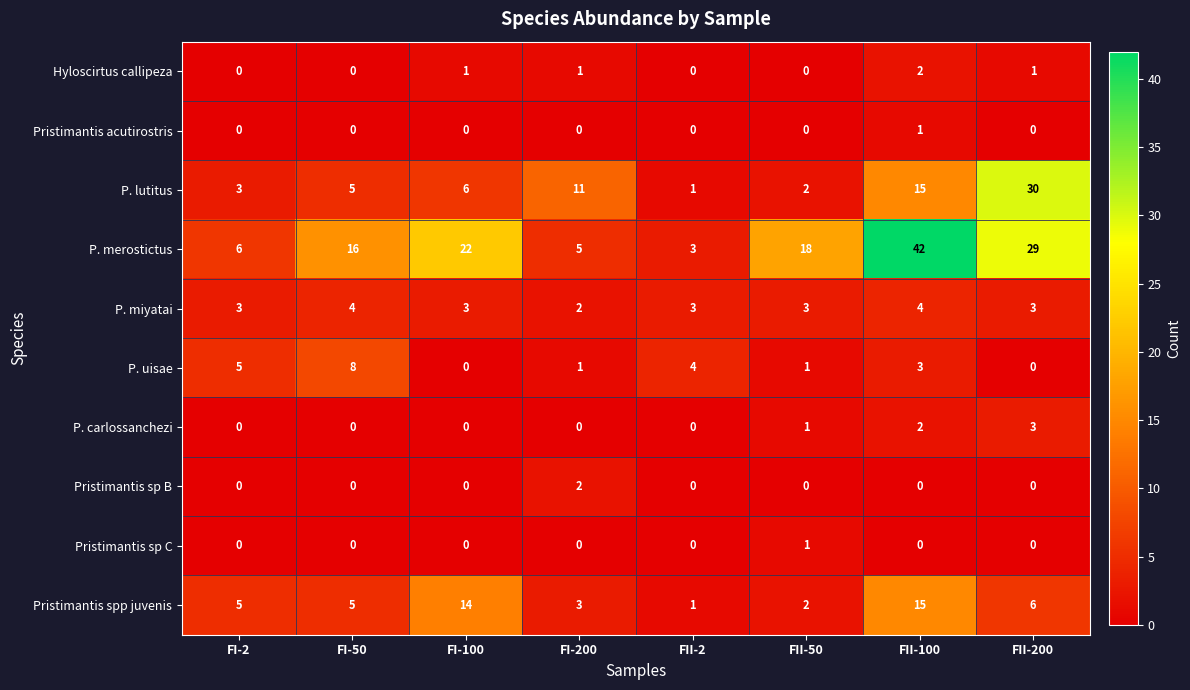

How many Pristimantis sp B values are between 0 and 1?

7